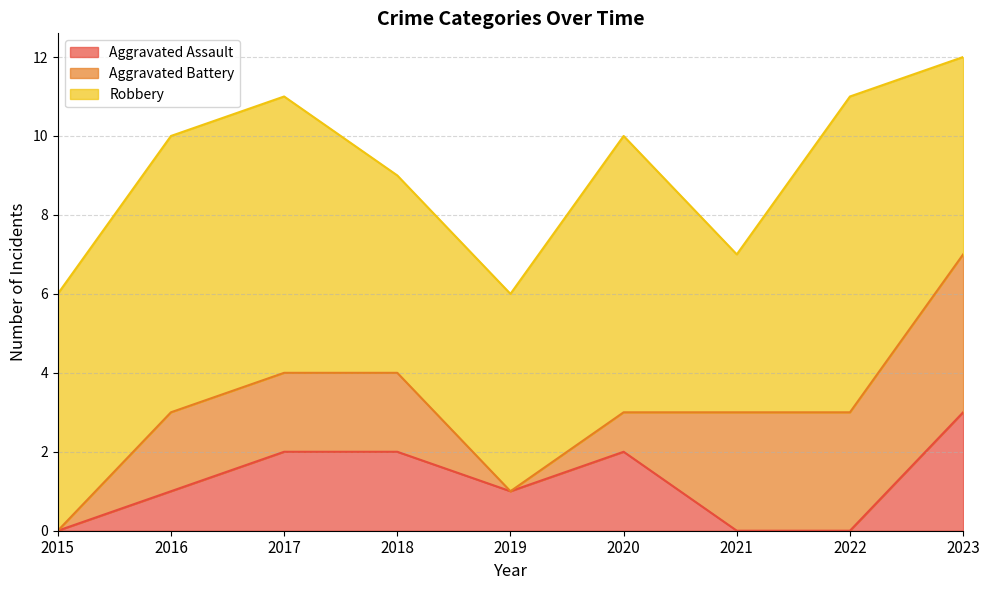

Does the chart display data point markers on the line(s)?

No